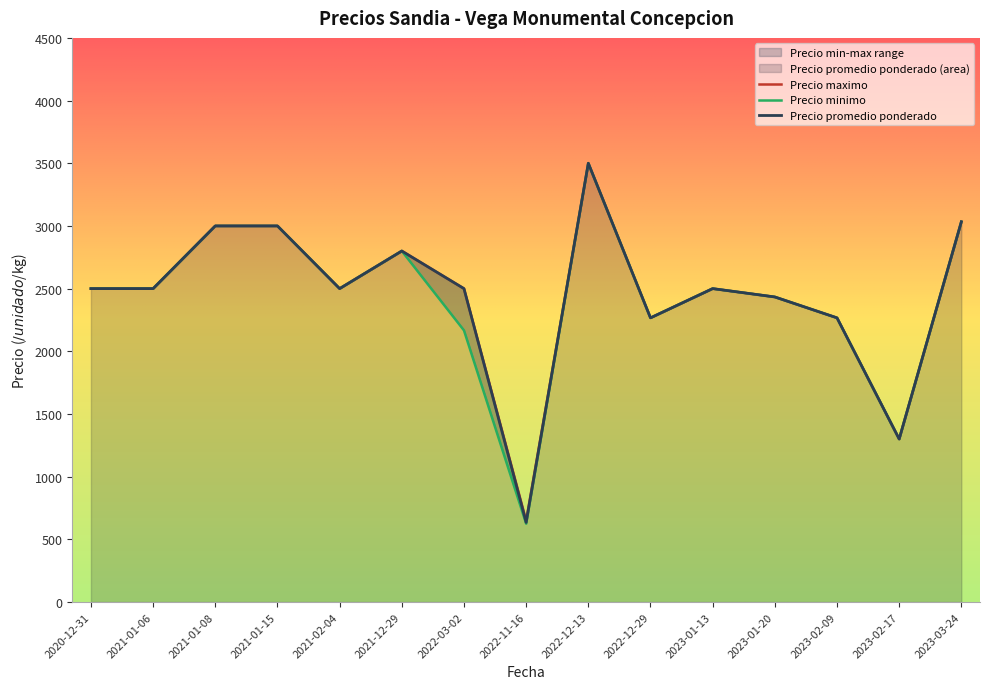

At which category is the sum across all series the highest?

2022-12-13